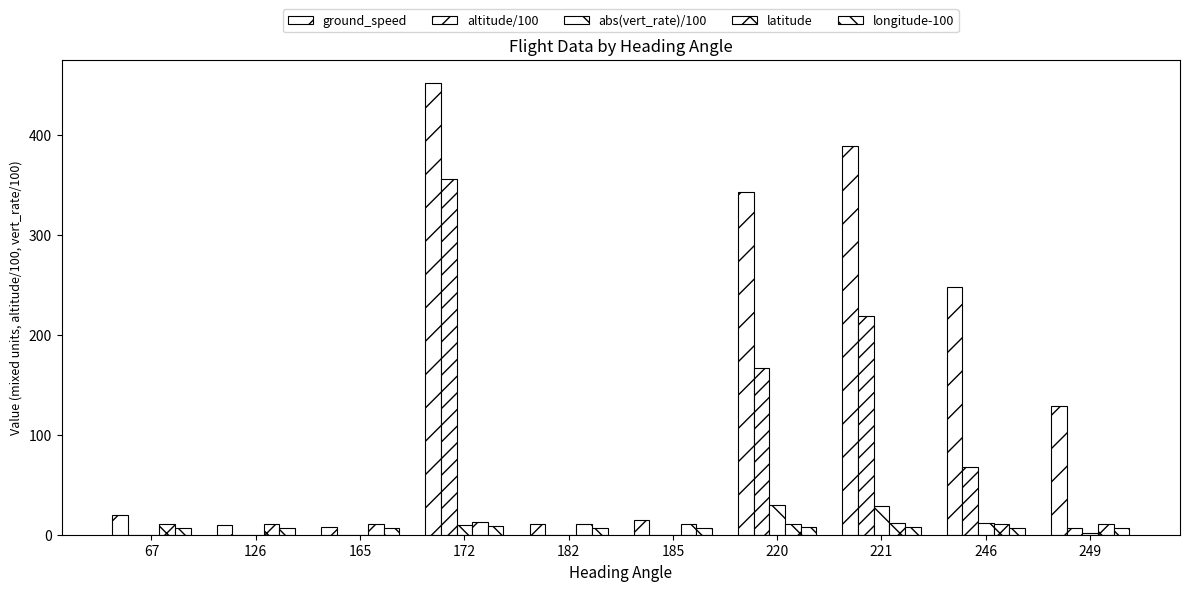

How many groups of bars are there?

10